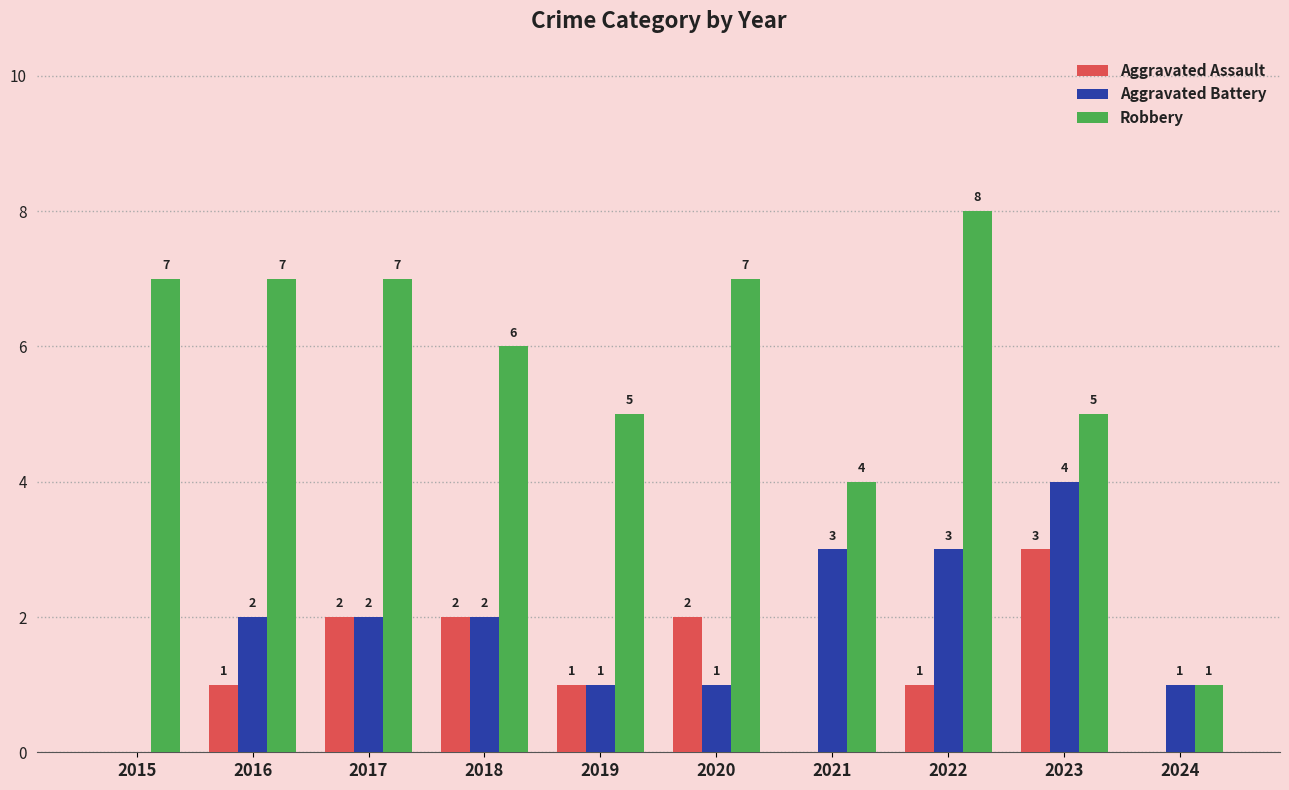

What are all the series names shown in the legend?

Aggravated Assault, Aggravated Battery, Robbery